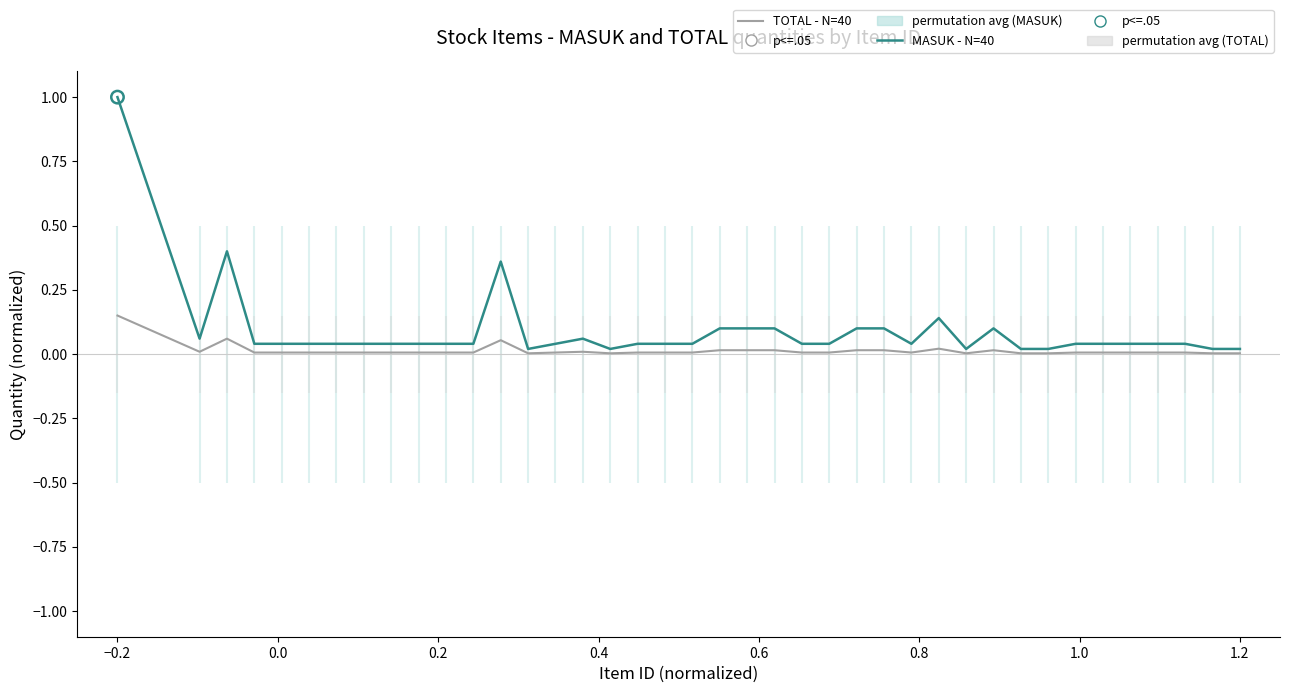

Which series has the largest total across all categories?

MASUK (medium - N=40)